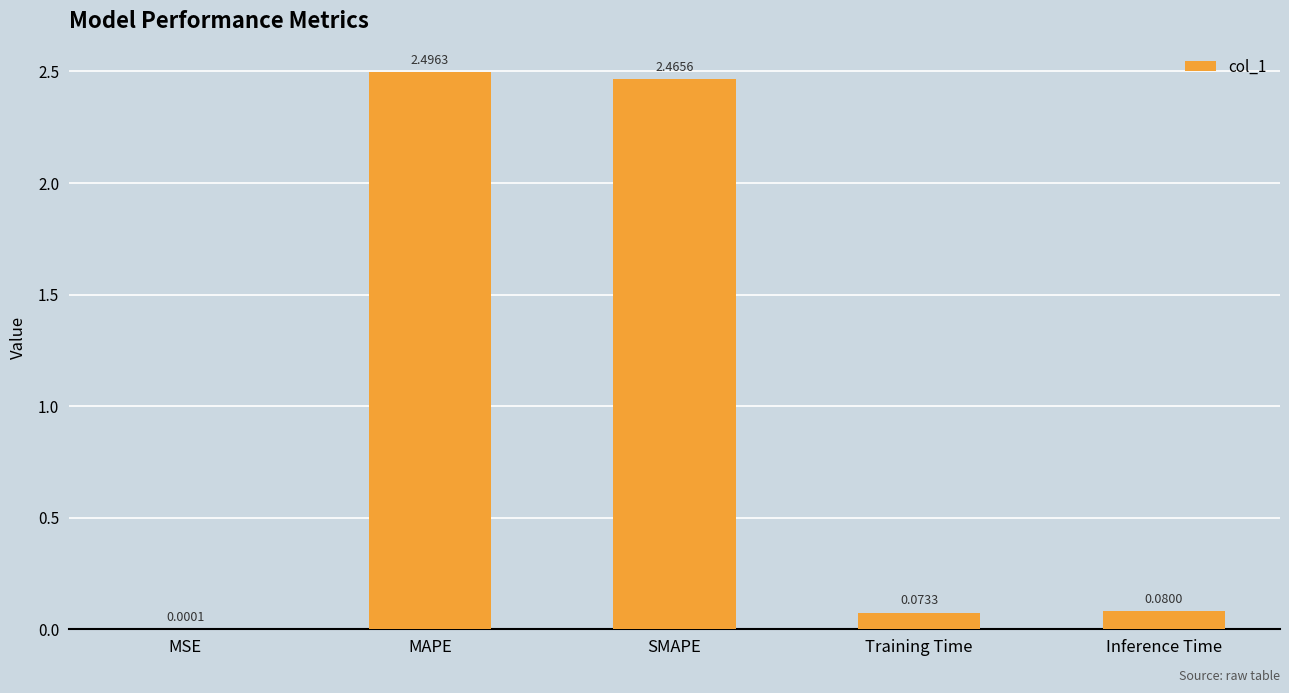

Which category has the highest value across all series?

MAPE